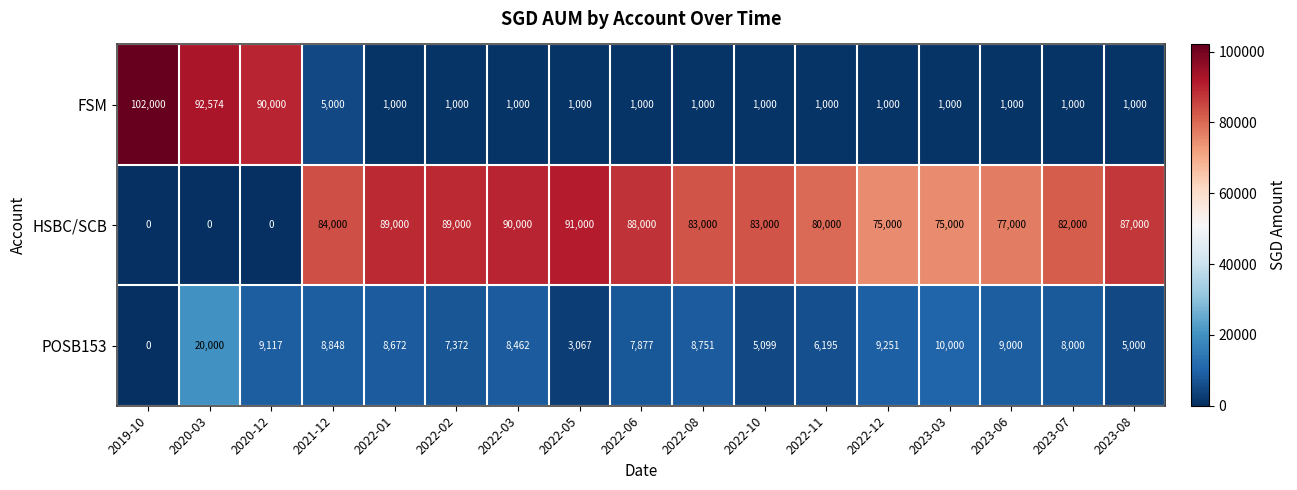

At which category does the chart reach its peak across all series?

2019-10